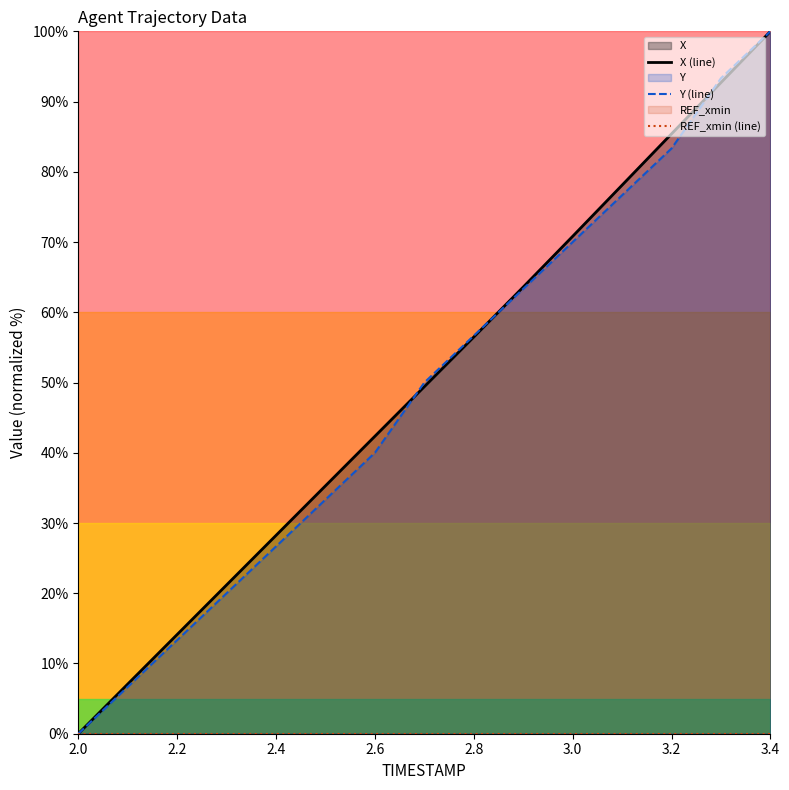

The value of Y (line) at 2.8 is 79.7. True or false?

False